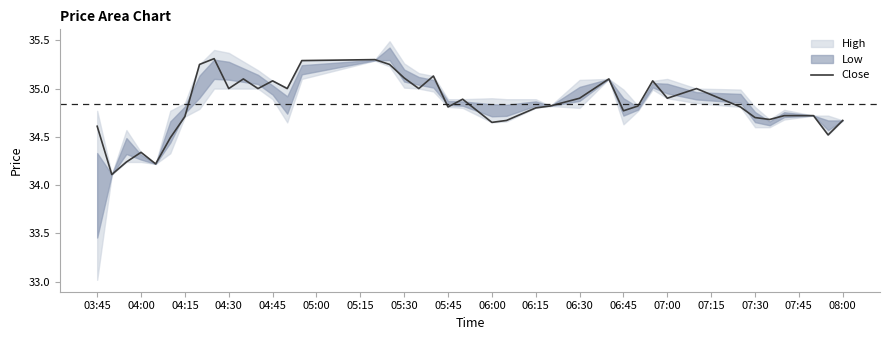

Reading left to right, list all the values displayed in this chart.

34.6	34.1	34.2	34.3	34.2	34.5	34.7	35.2	35.3	35.0	35.1	35.0	35.1	35.0	35.3	35.3	35.2	35.1	35.0	35.1	34.8	34.9	34.7	34.7	34.8	34.8	34.9	35.1	34.8	34.8	35.1	34.9	35.0	34.8	34.7	34.7	34.7	34.7	34.5	34.7